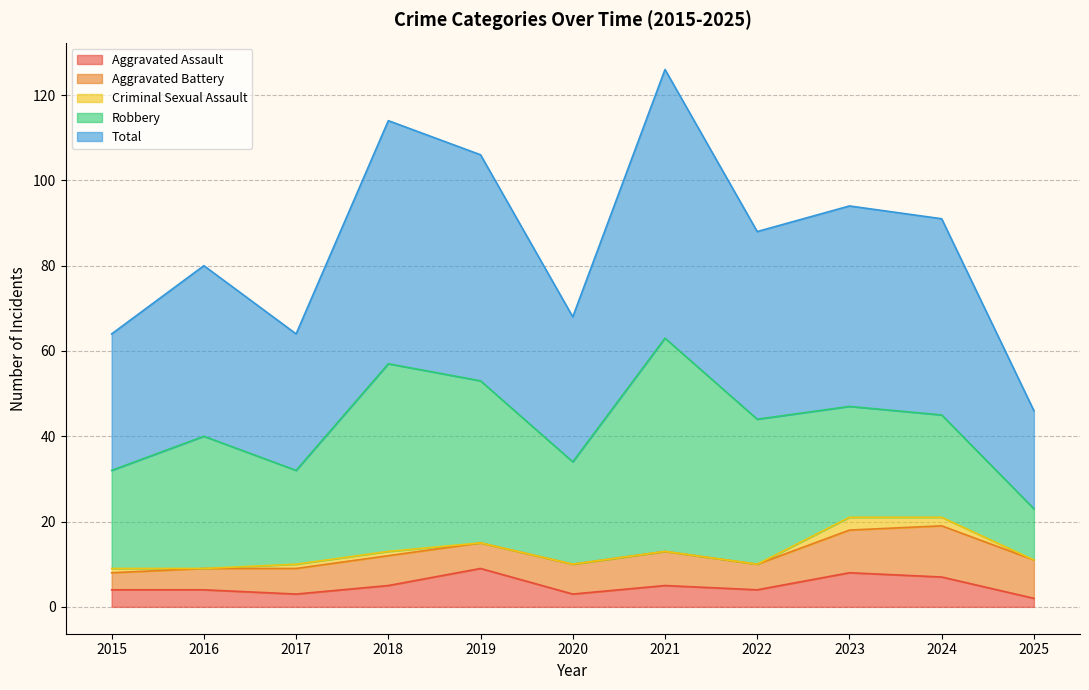

Where is Robbery nearest to the value 31?

2016